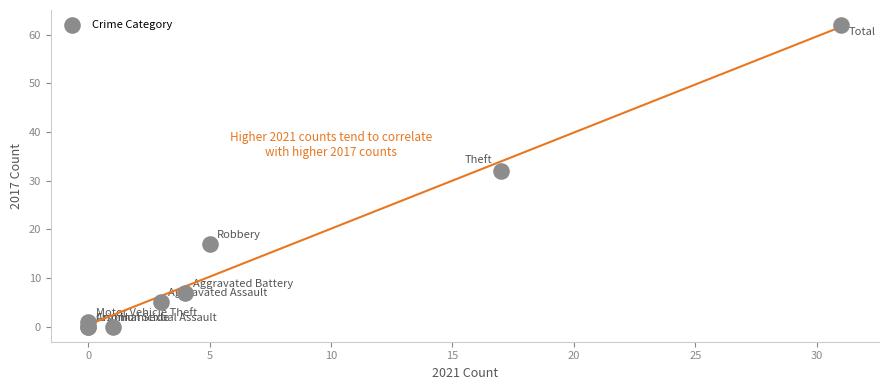

What Y value in the scatter plot is closest to 31?

32